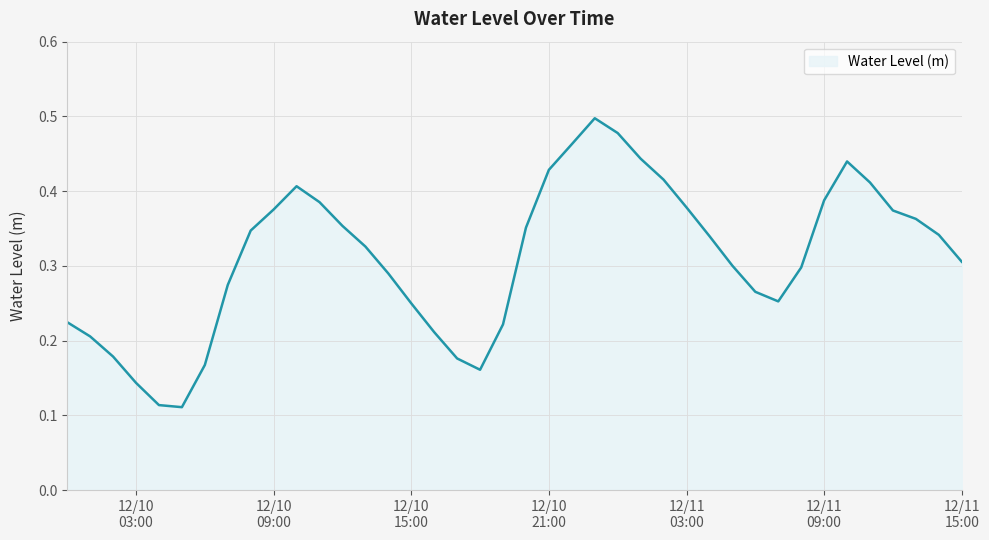

What is the label of the 32nd point from the left?

2024-12-11 07:00:00